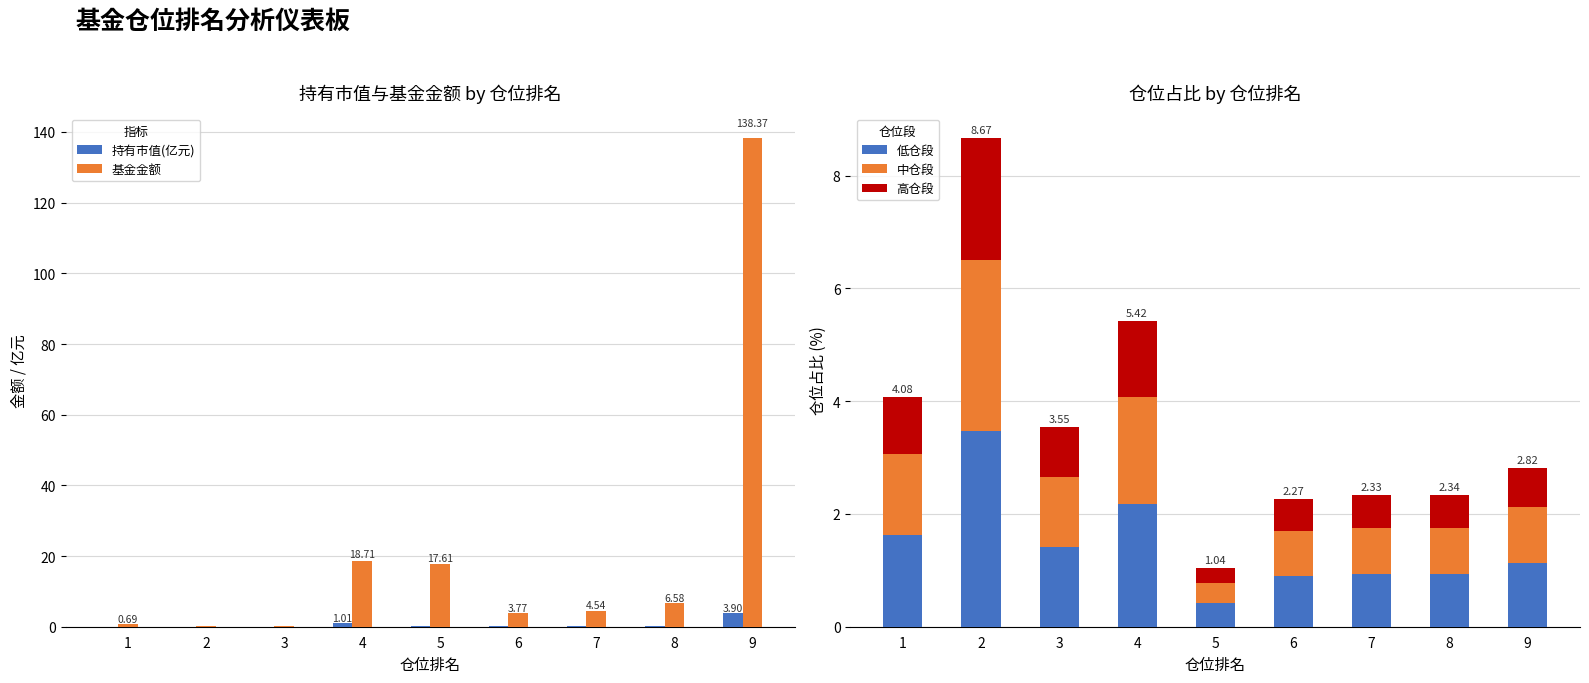

True or false: 中仓段 has a value of 1.9 at 4.

True